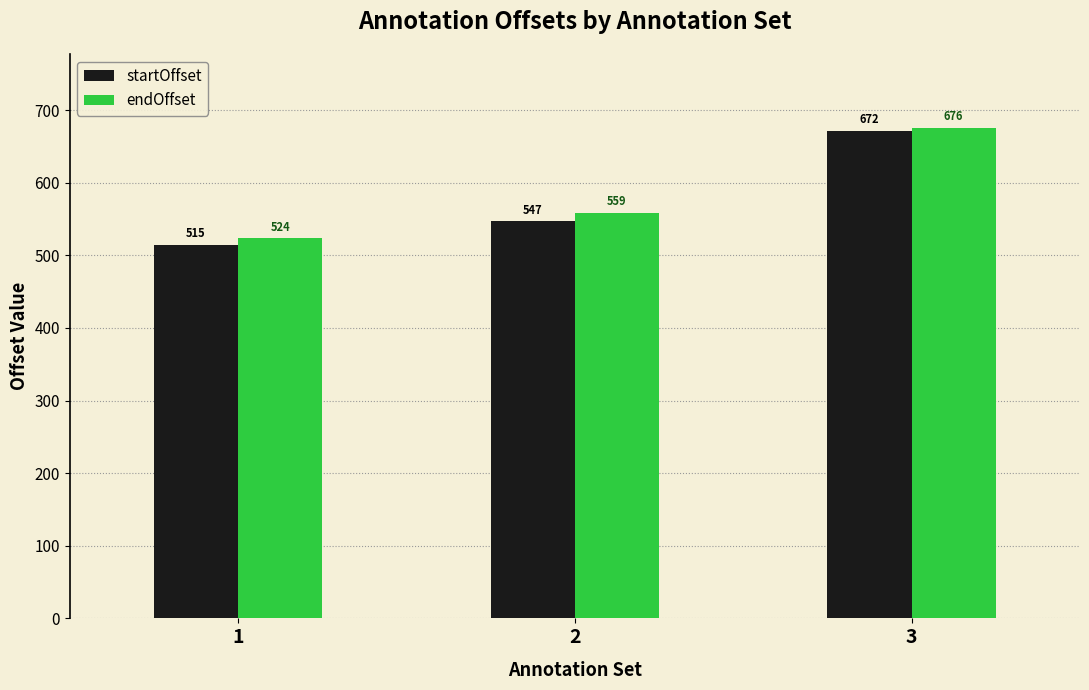

At 1, list the series in order from smallest to largest.

startOffset, endOffset